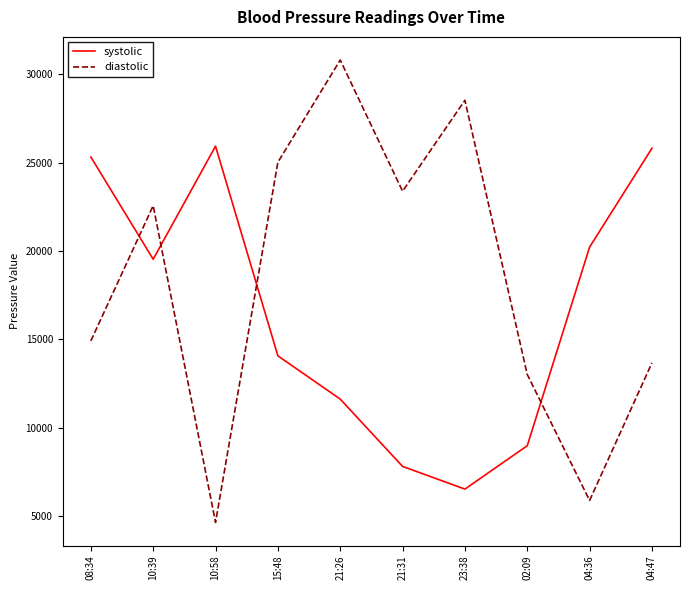

At which category does systolic reach its first local valley?

10:39